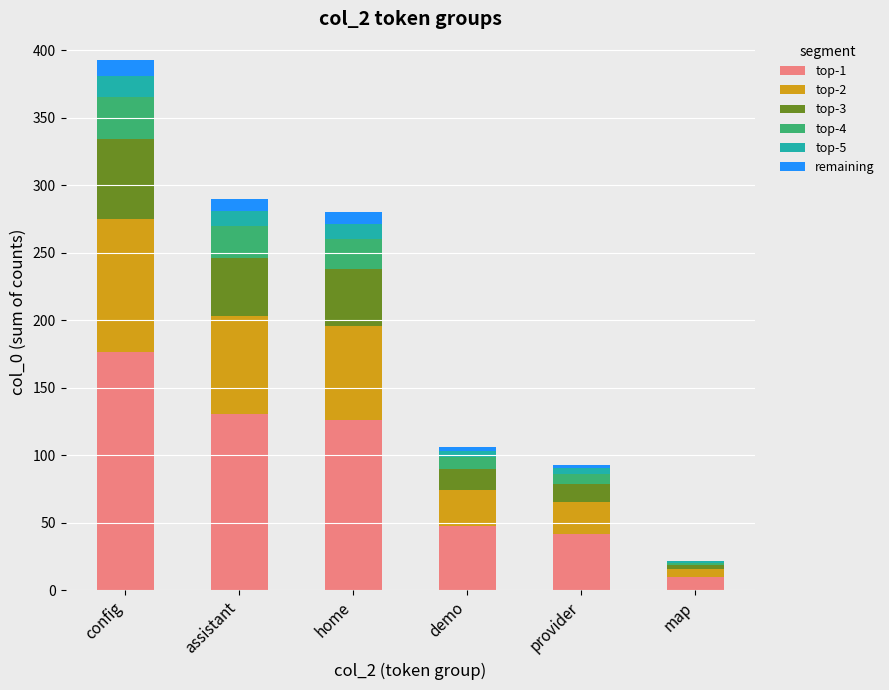

Is it true that top-1 equals 130.5 at assistant?

True